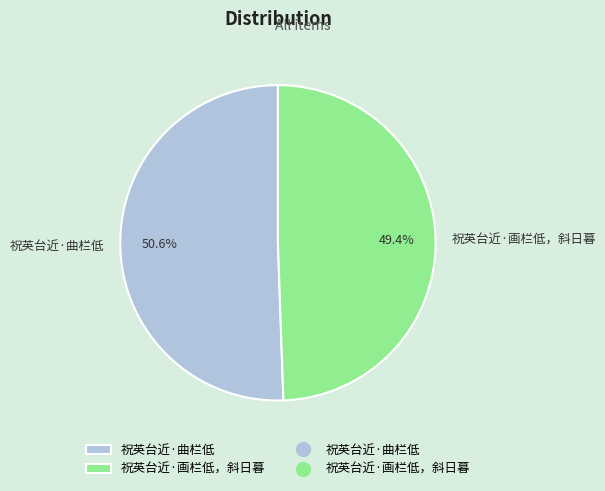

To the nearest percent, what is the difference between the 祝英台近·画栏低，斜日暮 and 祝英台近·曲栏低 slice percentages?

1%